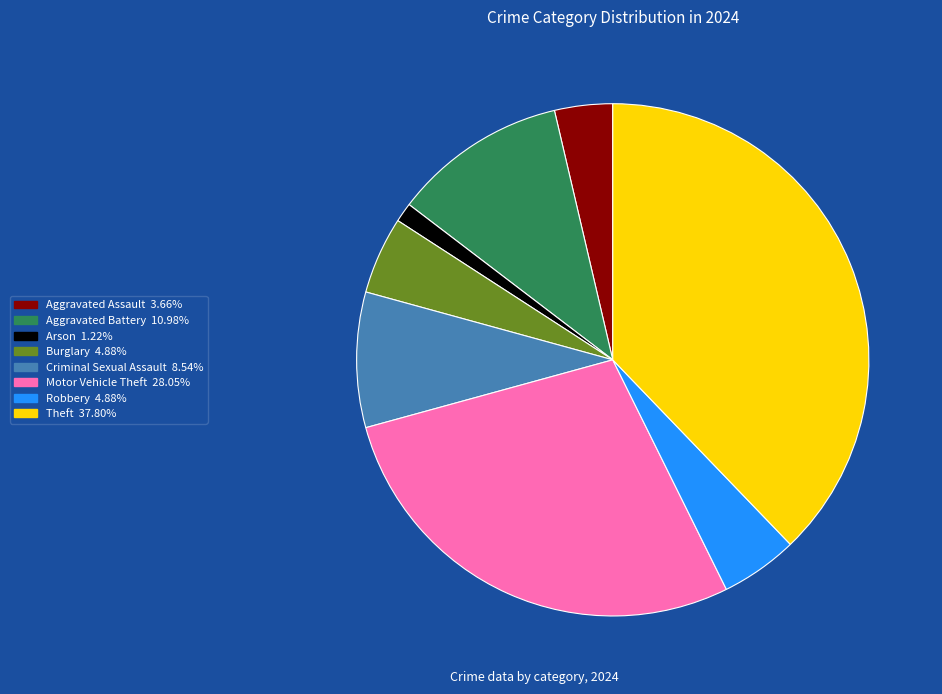

Combined, do Aggravated Assault and Aggravated Battery account for over 50%?

No